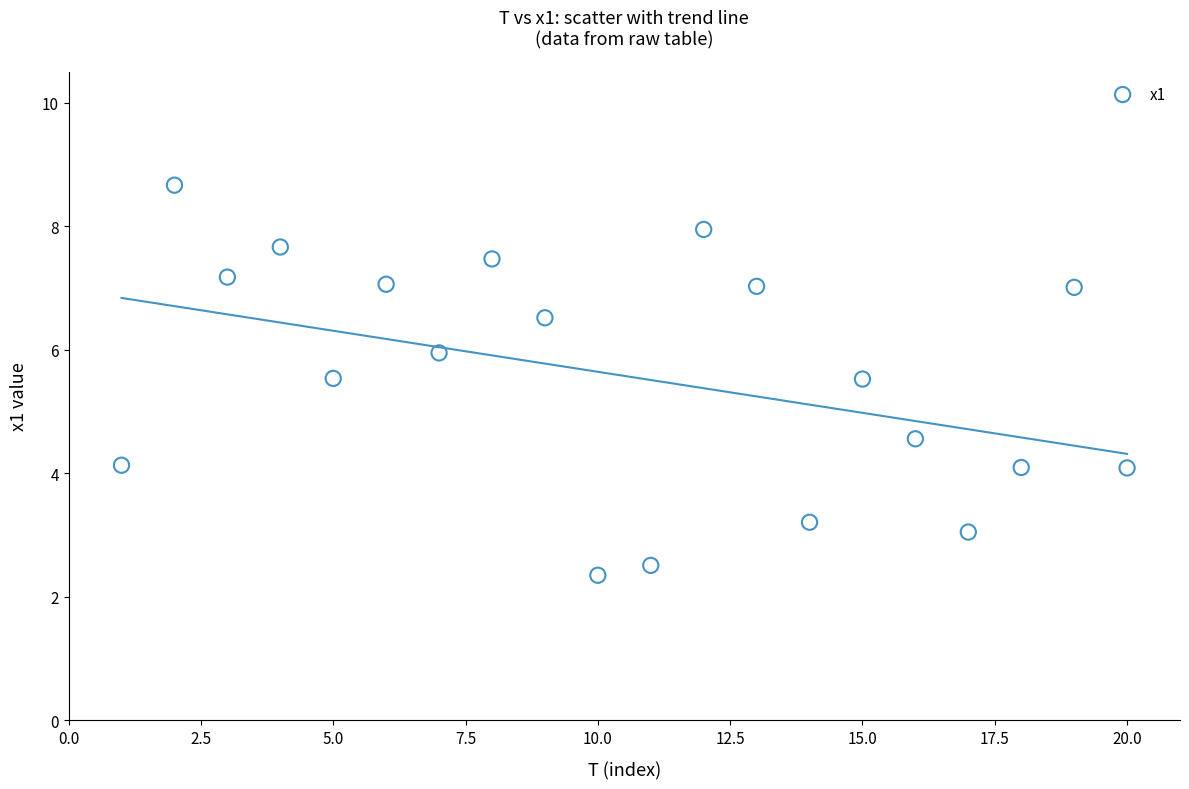

What is the range of X values (max minus min)?

19.0